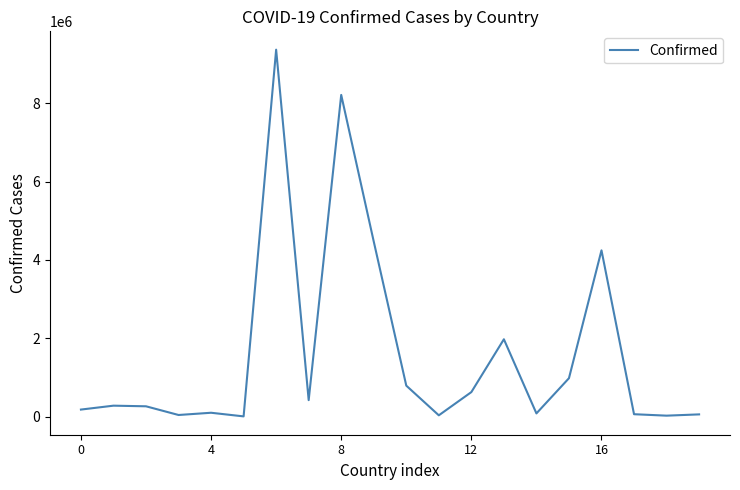

What is the difference between the maximum and minimum values?

9358516